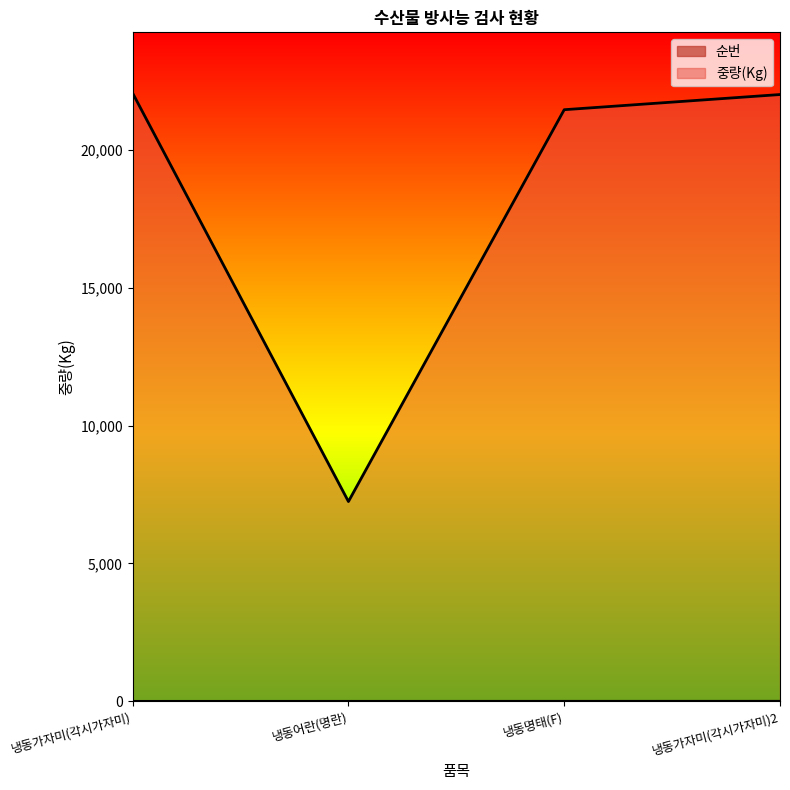

What is the spread (max minus min) of values at 냉동명태(F)?

21447